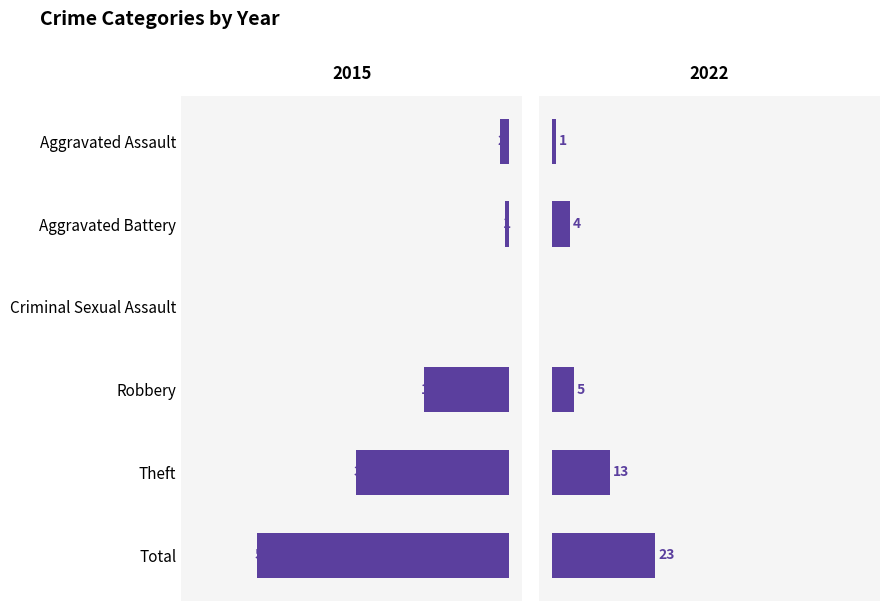

At which category is the sum across all series the highest?

Total